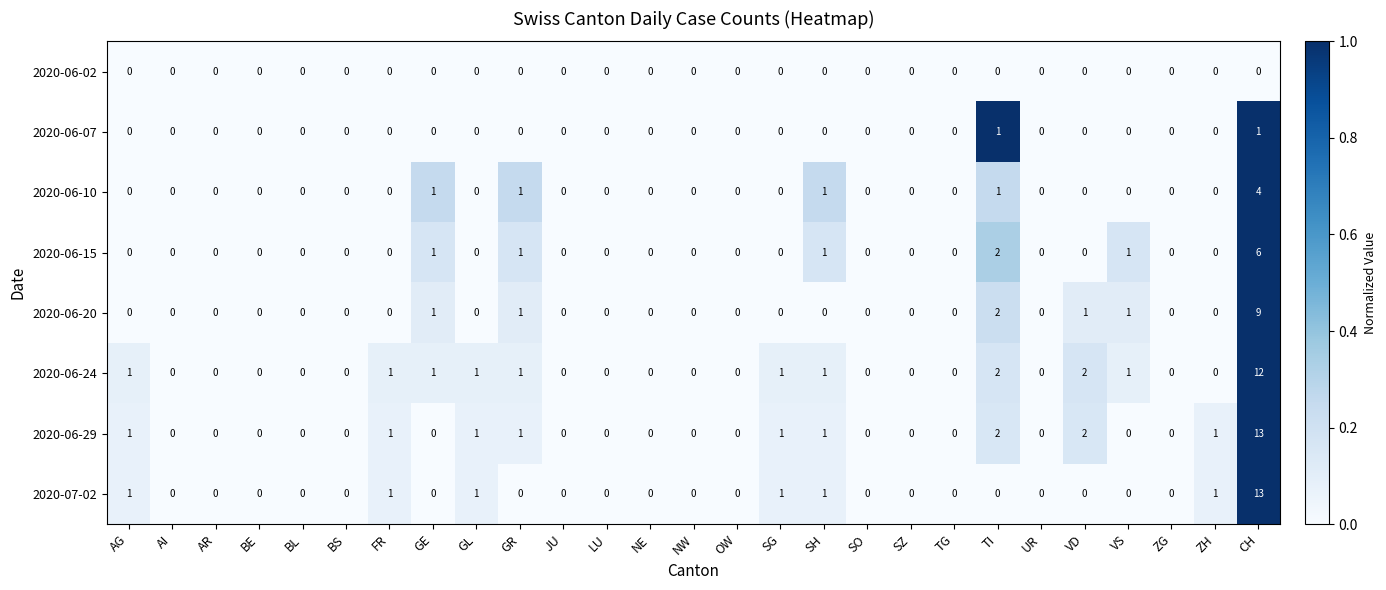

What is the sum of all 2020-06-10 values?

8